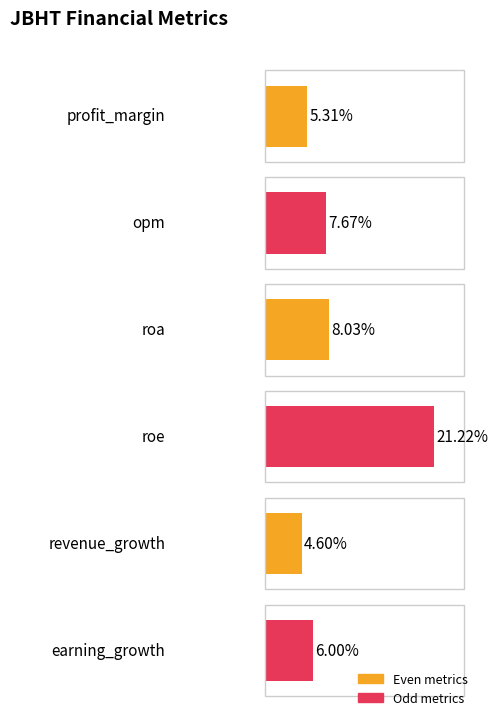

Between opm and profit_margin, which is larger?

opm